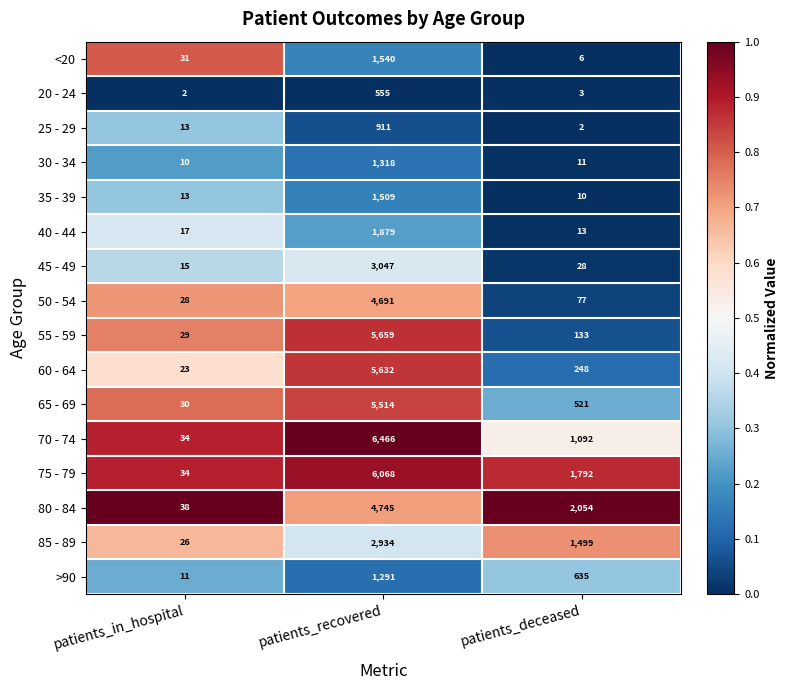

Which category has the highest value across all series?

patients_recovered